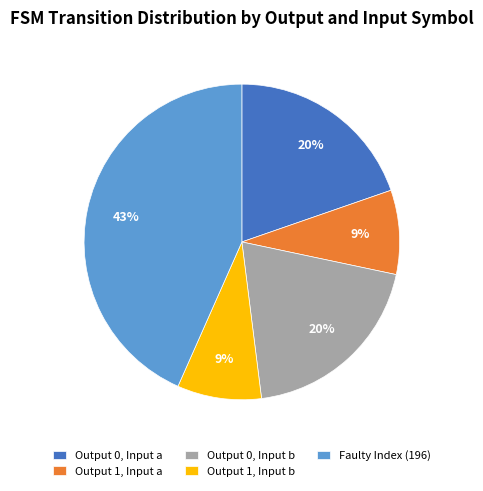

To the nearest percent, what portion does Output 1, Input a represent?

9%